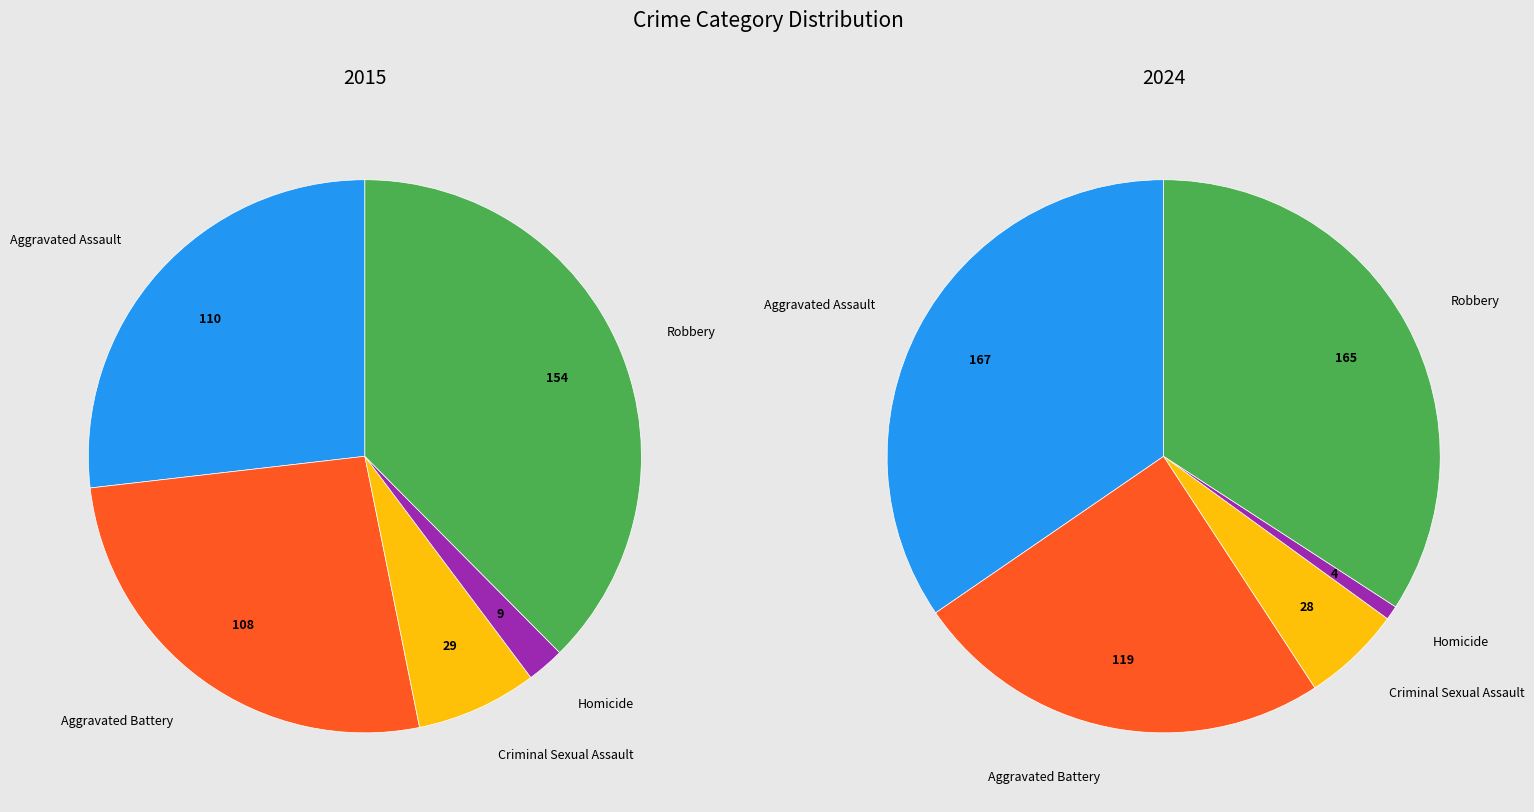

Which slice is the largest?

Aggravated Assault